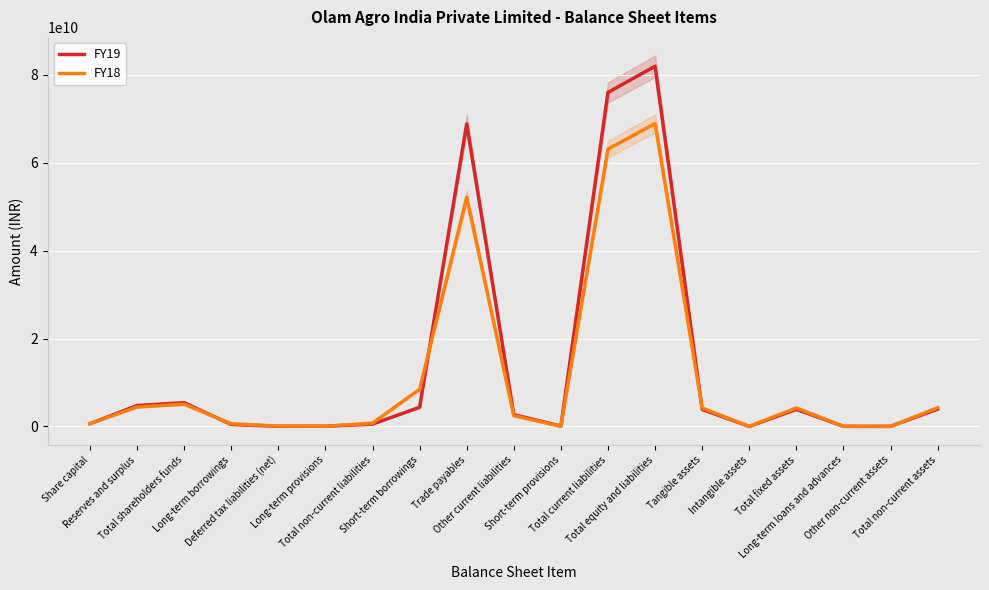

After their last crossing, which series has the higher values: FY19 or FY18?

FY18